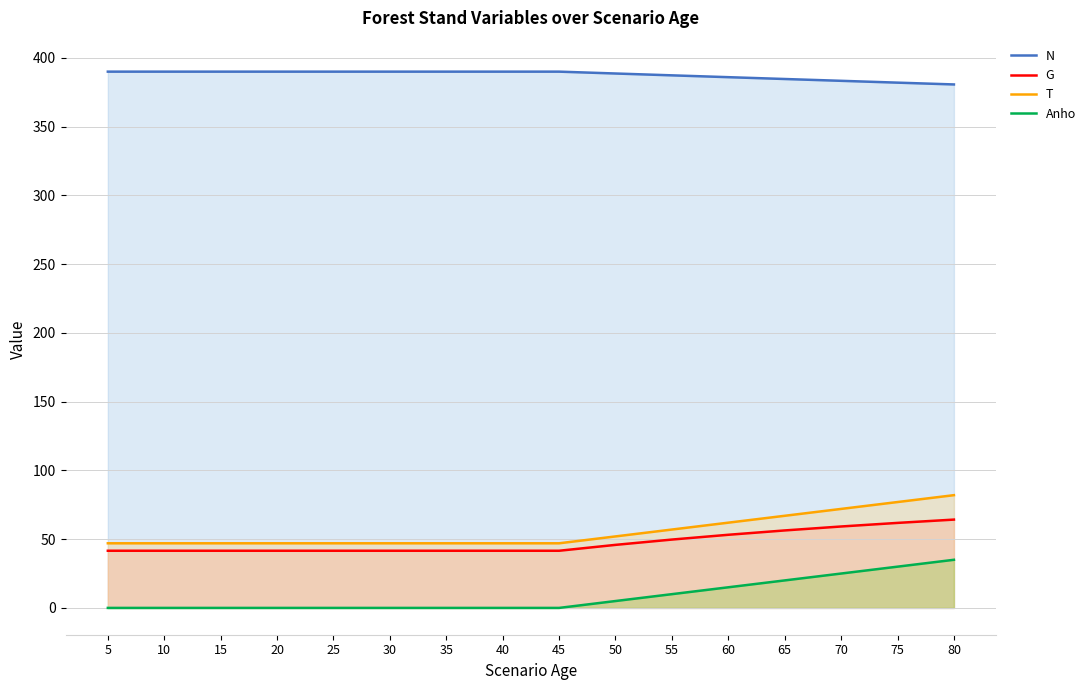

How many Anho values are between 0 and 20?

13